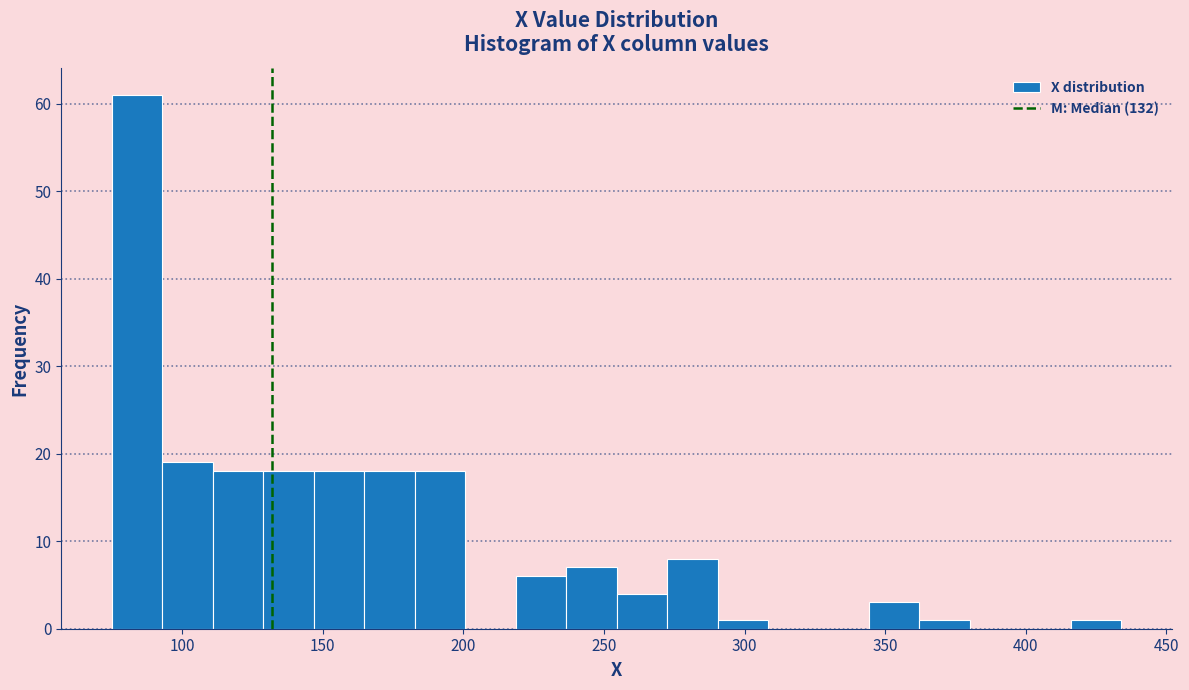

Around what value on the x-axis is the tallest bar? Give the approximate position of its centre, as read against the axis.

85